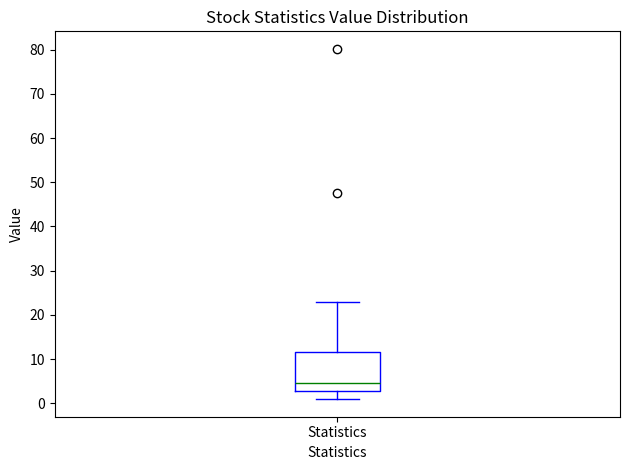

Transcribe this box plot: give where the median line is, the range the box spans, and where the two whiskers end, as read against the y-axis. The values are not printed on the chart, so give them approximately, as read against the axis.

median 5, box 3 to 12, whiskers 1 to 23